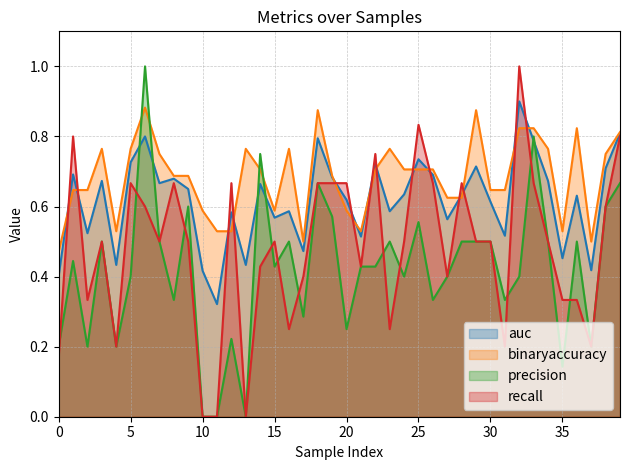

What is the maximum value shown in the chart?

1.0